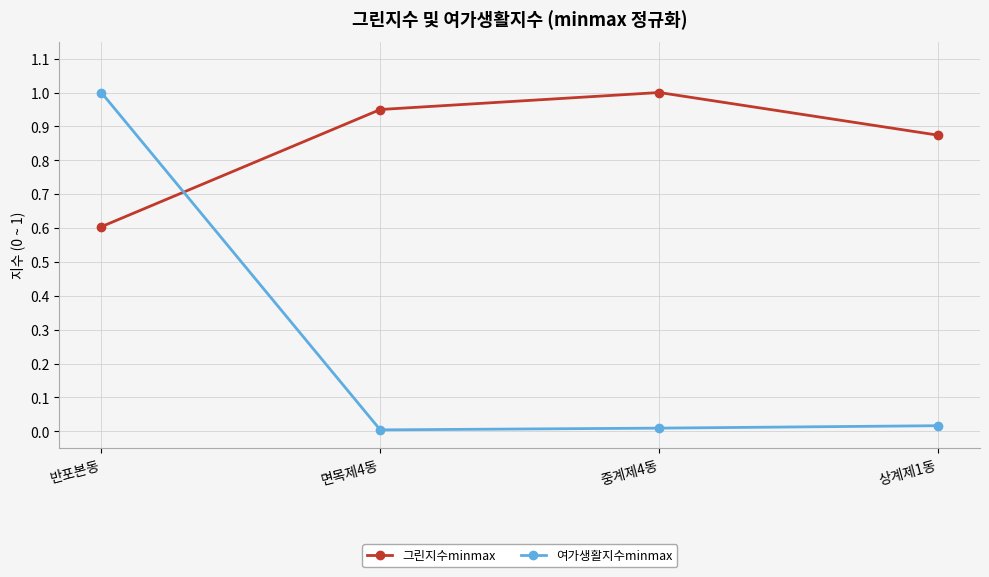

Between 반포본동 and 면목제4동, which series saw the biggest shift?

여가생활지수minmax